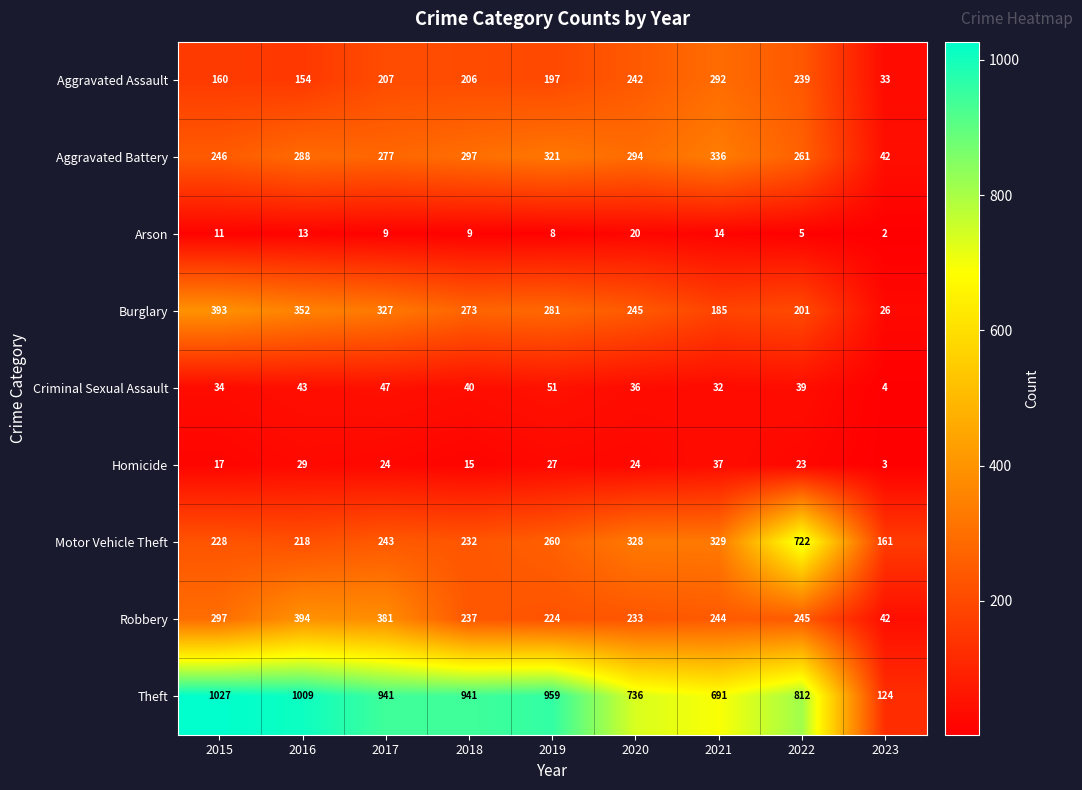

What is the average value of the Aggravated Assault series?

192